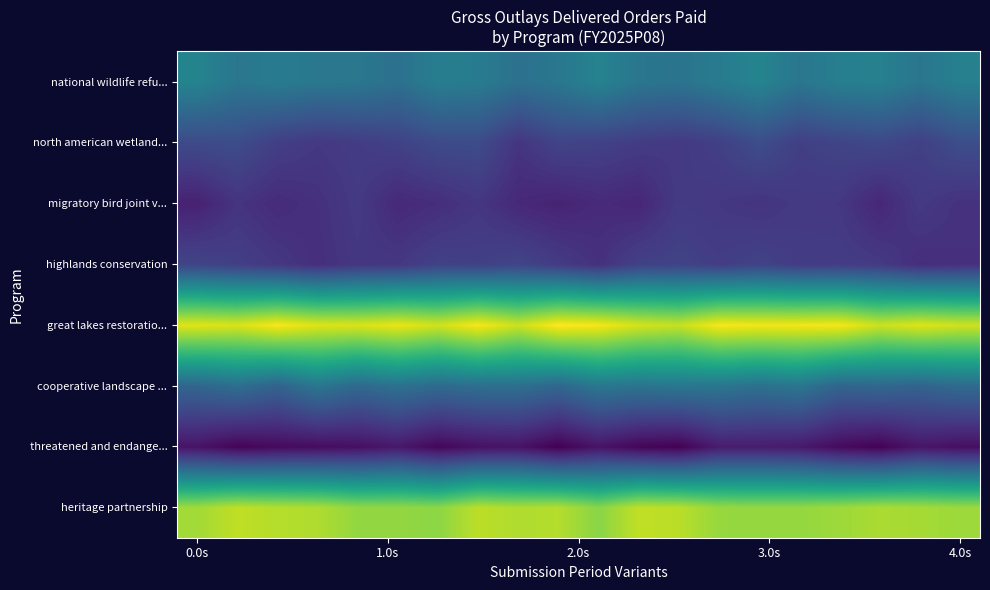

What is the smallest value displayed?

10.8